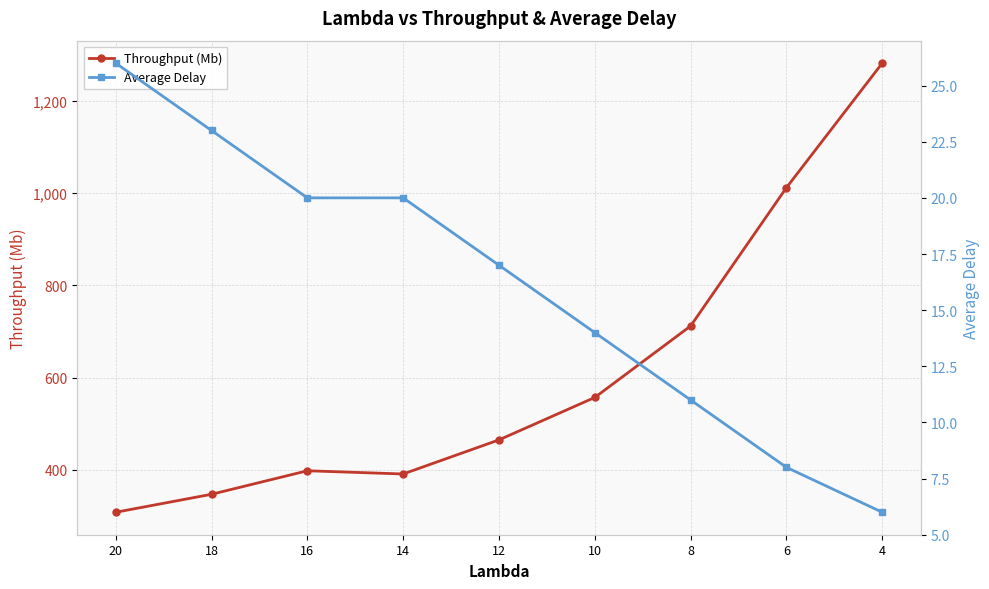

Is the value of Average Delay at 8 greater than the value of Throughput (Mb) at 18?

No